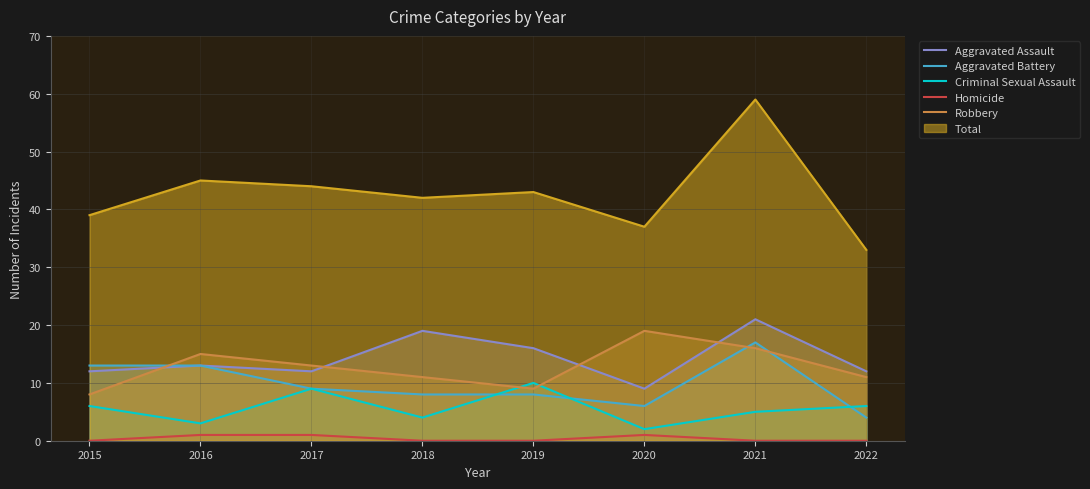

What is the value of the Criminal Sexual Assault point at the 8th from the left?

6